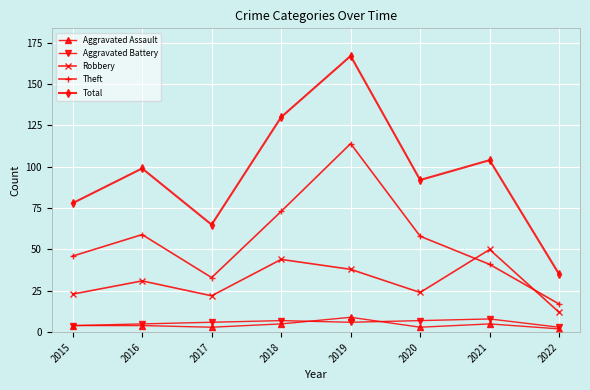

How many lines are shown in the chart?

5